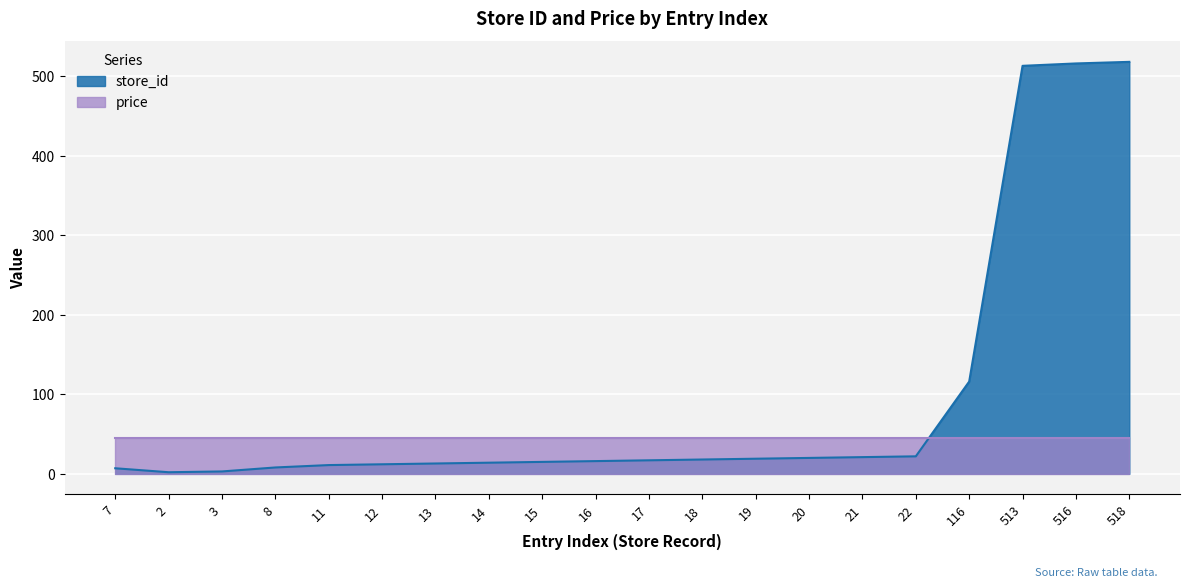

Read the value at 19.

19